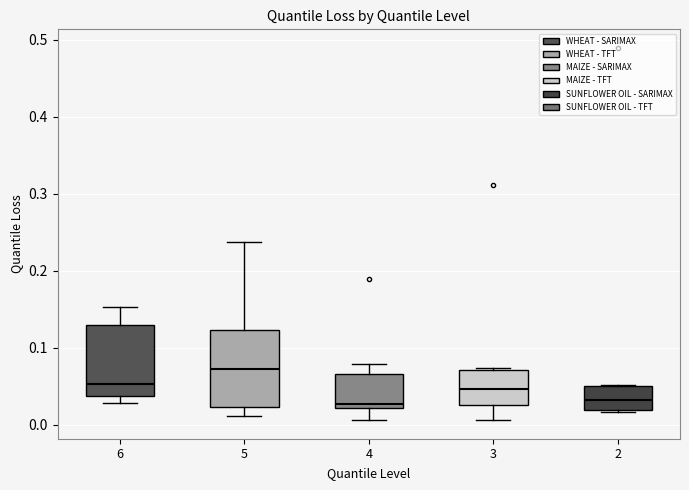

Which box's median line is the highest?

5